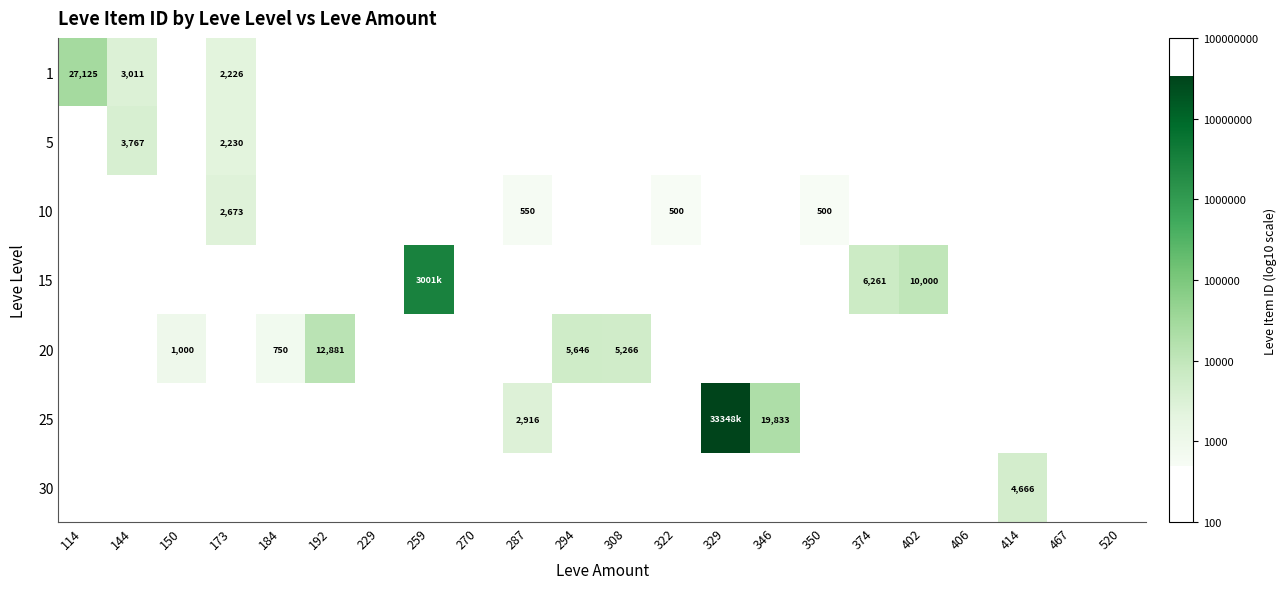

Which category has the highest value across all series?

329